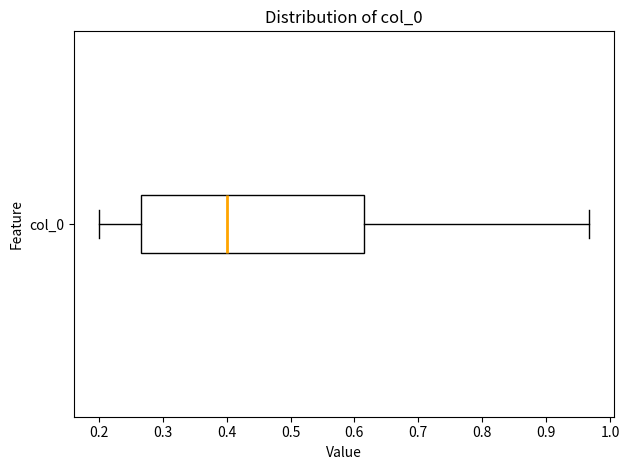

Read this box plot against the x-axis: the position of the median line, the range covered by the box, and the ends of both whiskers. The values are not printed on the chart, so give them approximately, as read against the axis.

median 0.40, box 0.27 to 0.61, whiskers 0.20 to 0.97